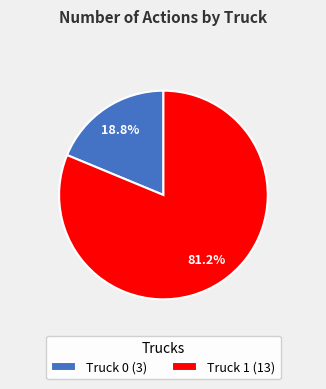

Do Truck 1 and Truck 0 together represent more than half of the pie?

Yes